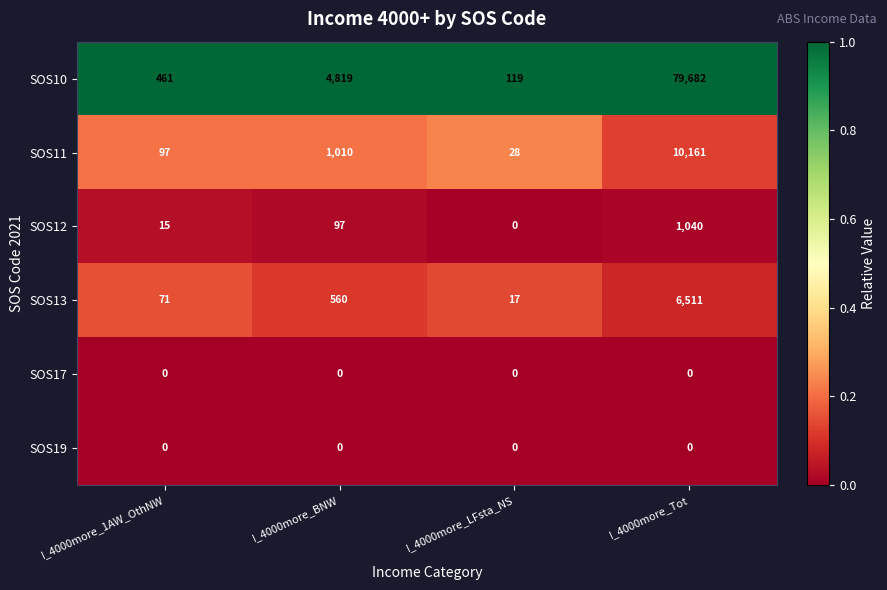

Which series has the largest total across all categories?

SOS10